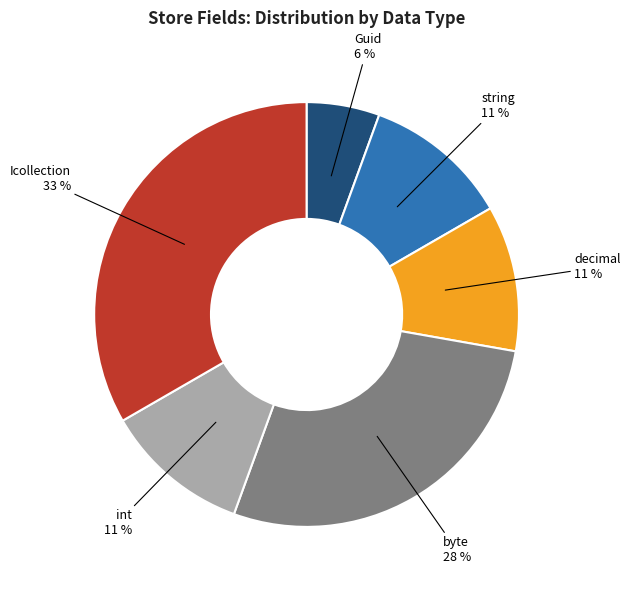

Is there any slice that represents more than half of the pie?

No